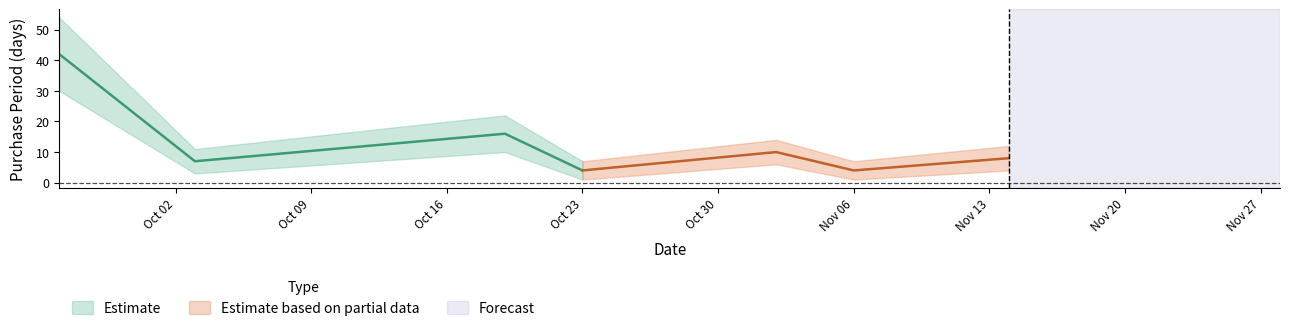

Reading left to right, transcribe all the data shown in this chart.

2017-09-26=42	2017-10-03=7	2017-10-19=16	2017-10-23=4	2017-11-02=10	2017-11-06=4	2017-11-14=8